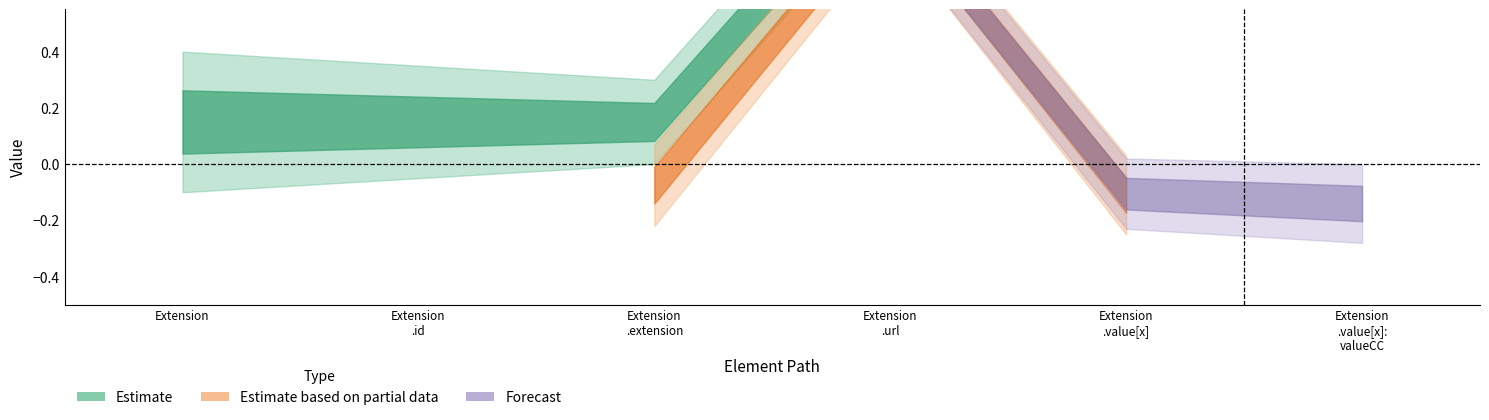

The value of Min at Extension.value[x]:valueCodeableConcept is 1. True or false?

False